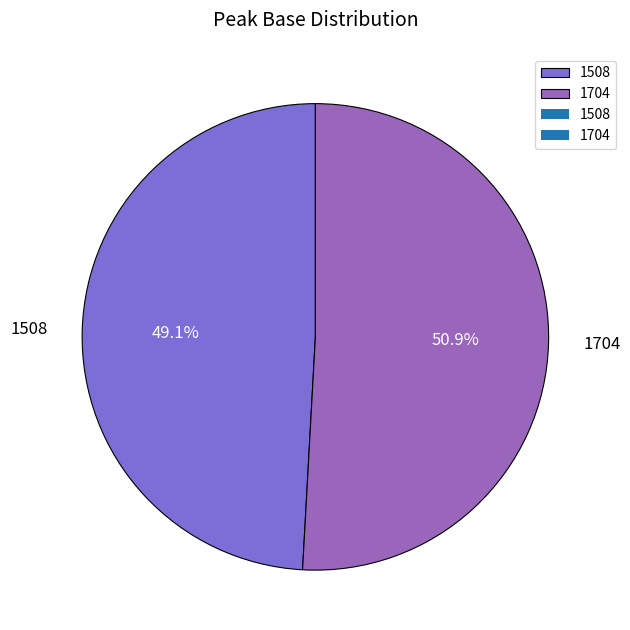

How many segments does this pie chart have?

2